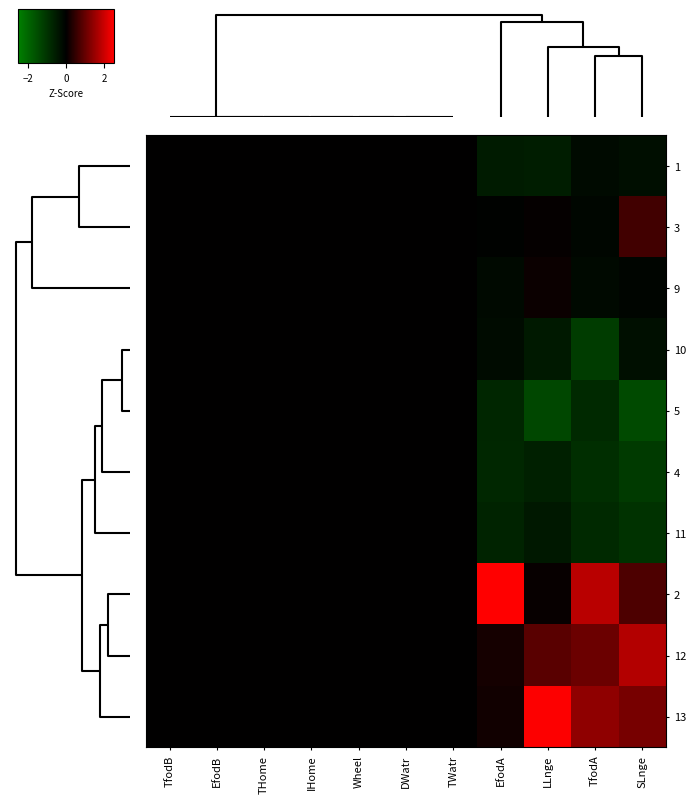

At which category does the chart reach its peak across all series?

EfodA